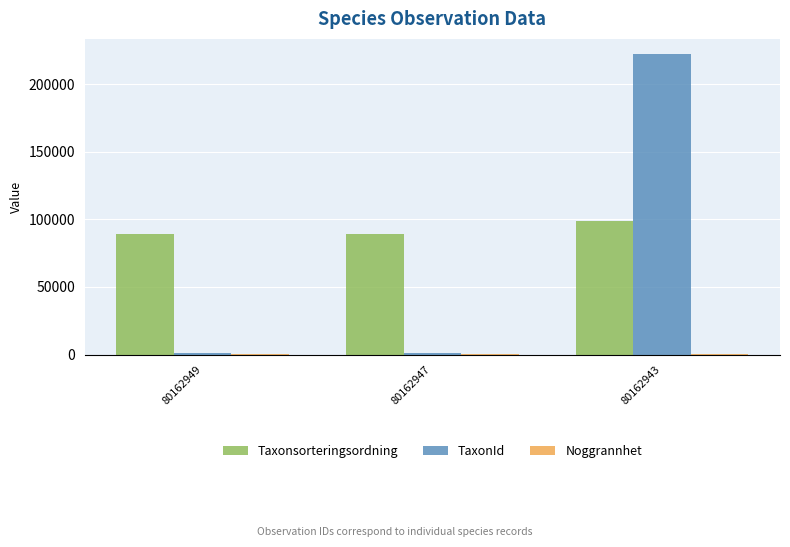

Between 80162949 and 80162943, which series saw the biggest shift?

TaxonId